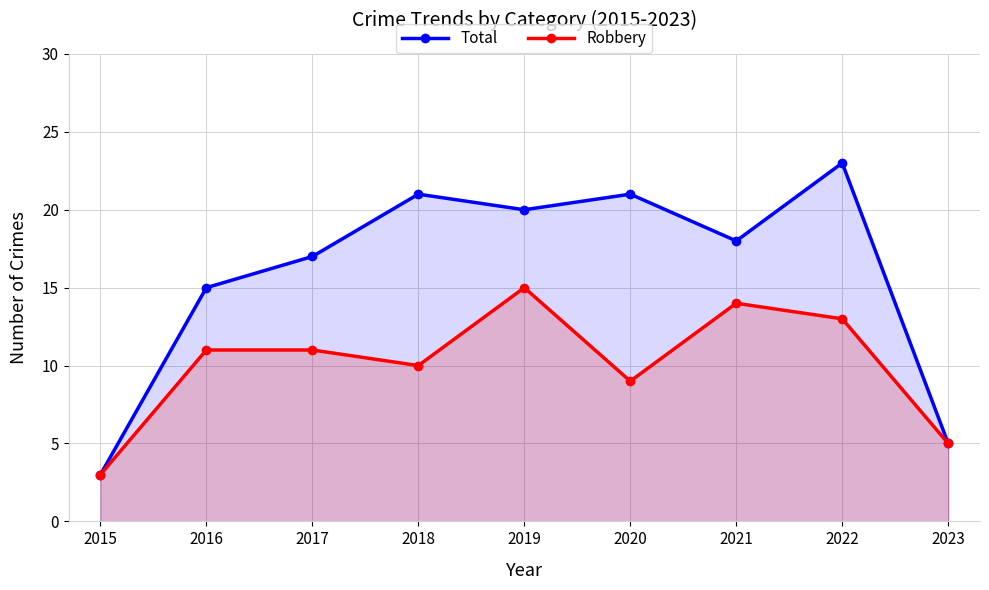

At how many categories does at least one series exceed 4?

8